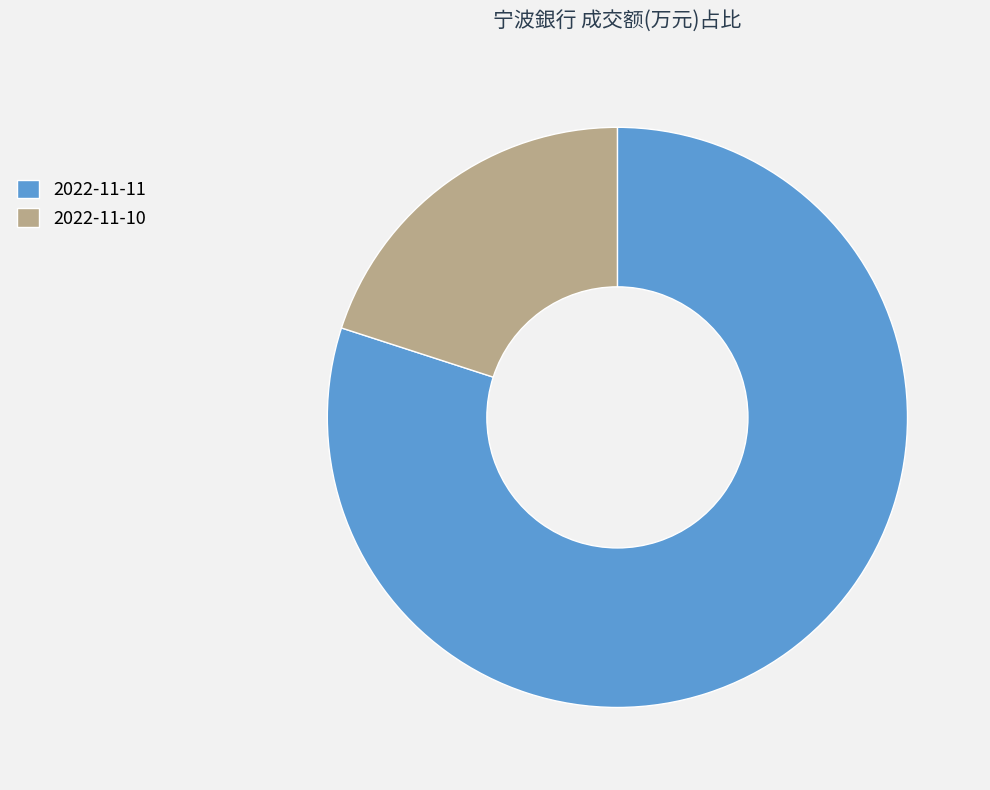

Is it true that 2022-11-11 is 67% of the pie?

False